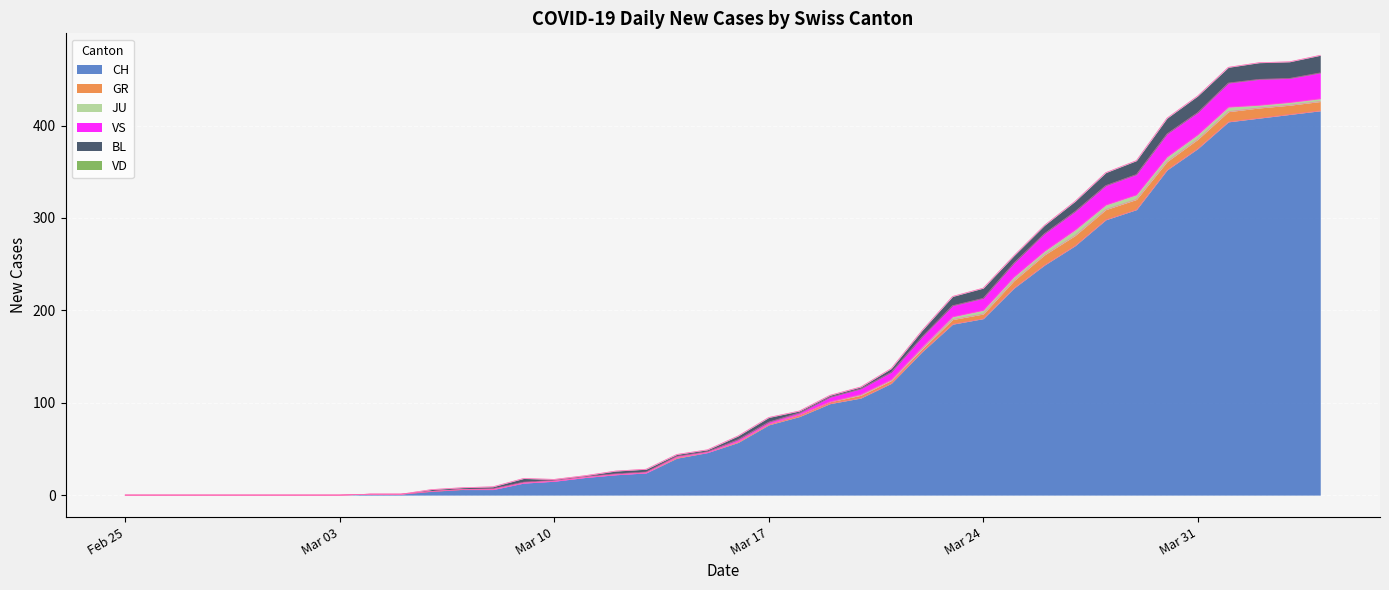

Where is the first local minimum for GR?

2020-03-15